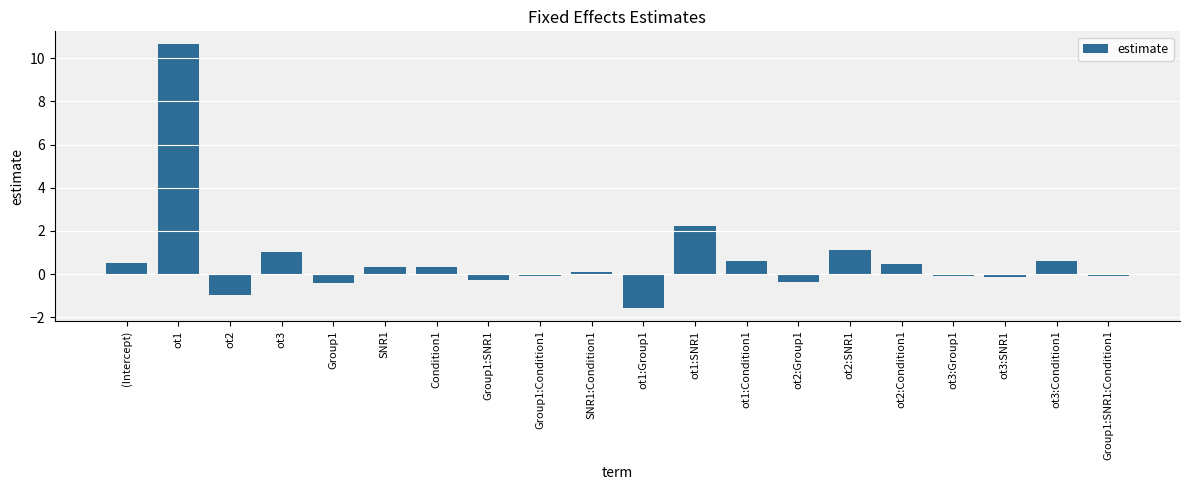

What is the difference between the maximum and minimum values?

12.2